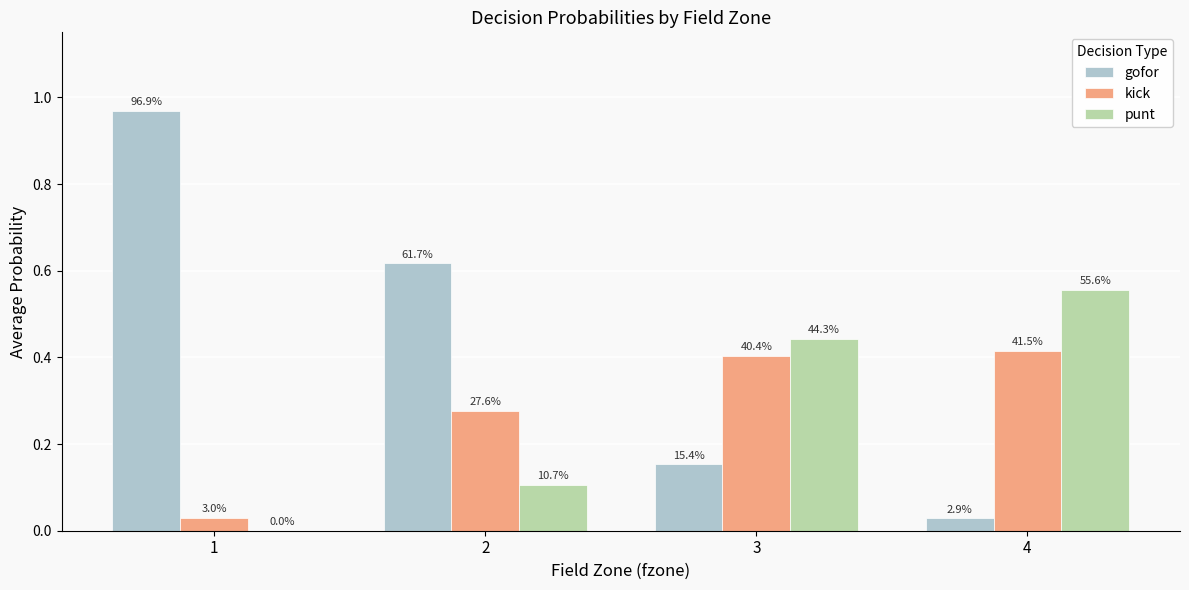

How many groups of bars are there?

4